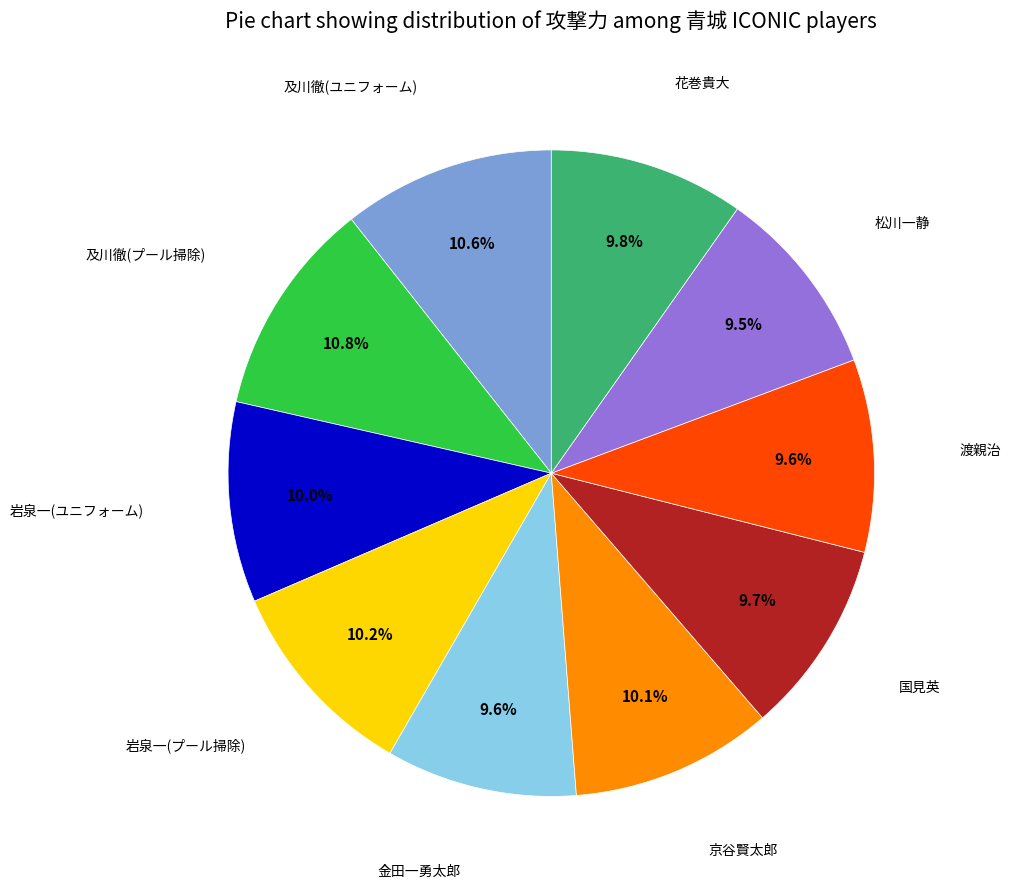

Does any single category account for the majority?

No